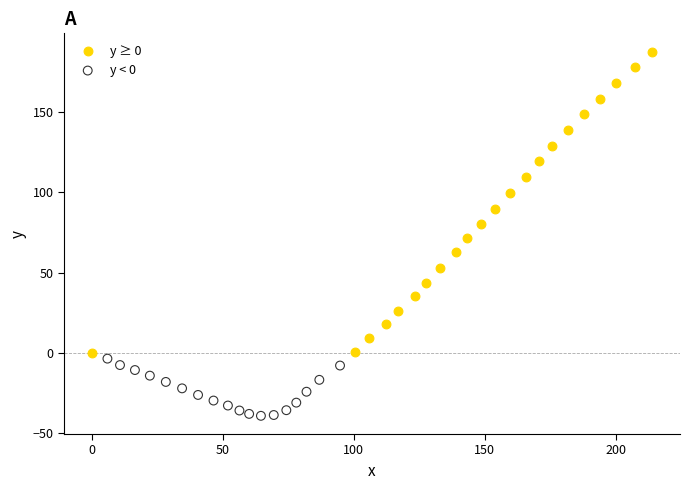

Which series reaches the maximum Y coordinate?

y ≥ 0